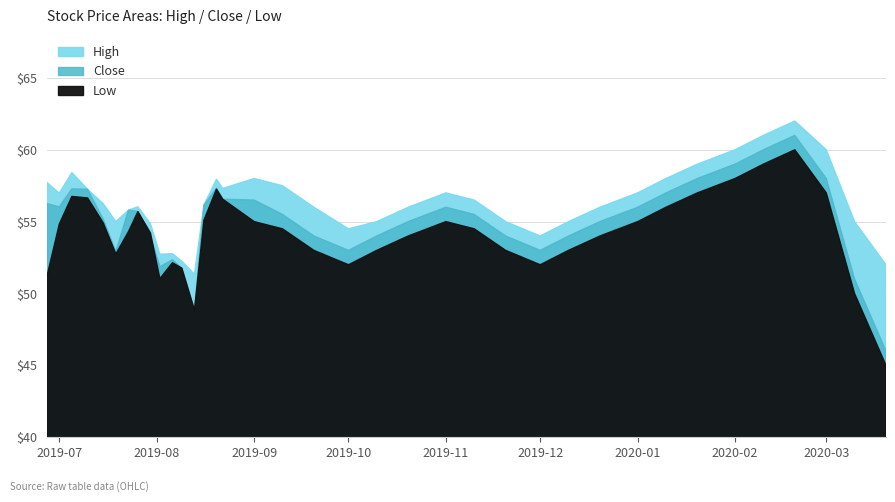

Which series ends up on top after the final intersection of Low and Close?

Close